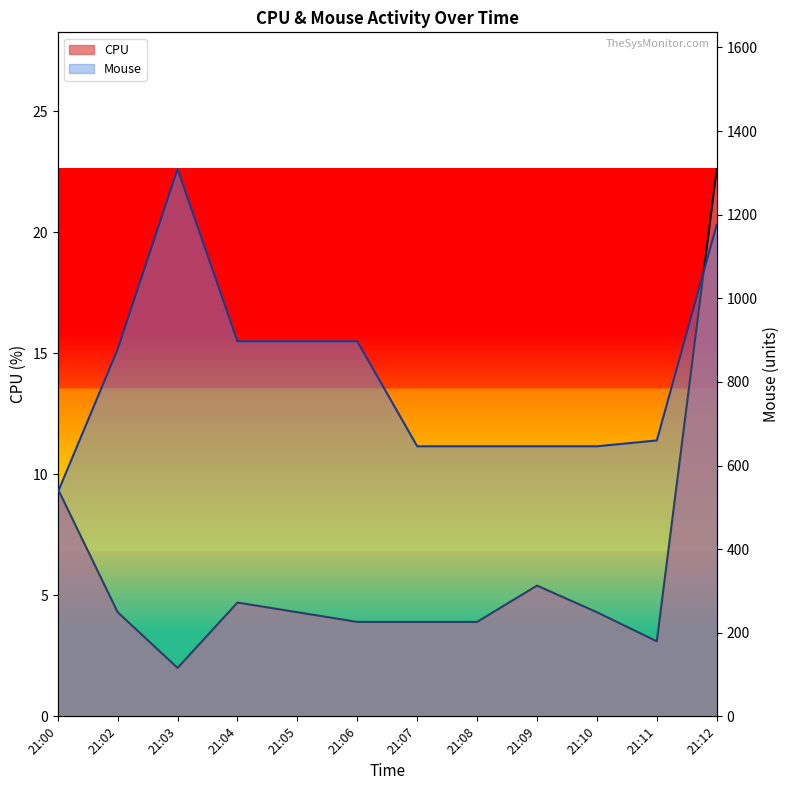

True or false: CPU and Mouse intersect in this chart.

False